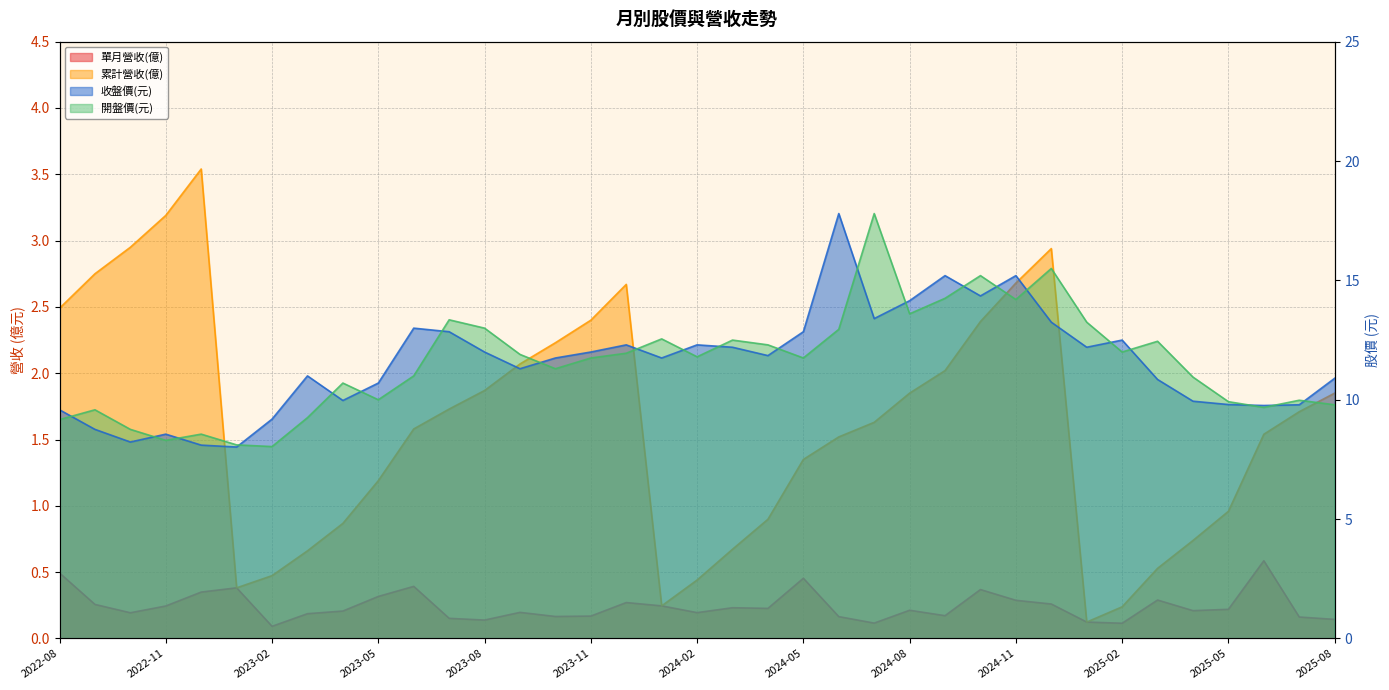

Which series has the largest total across all categories?

收盤價(元)